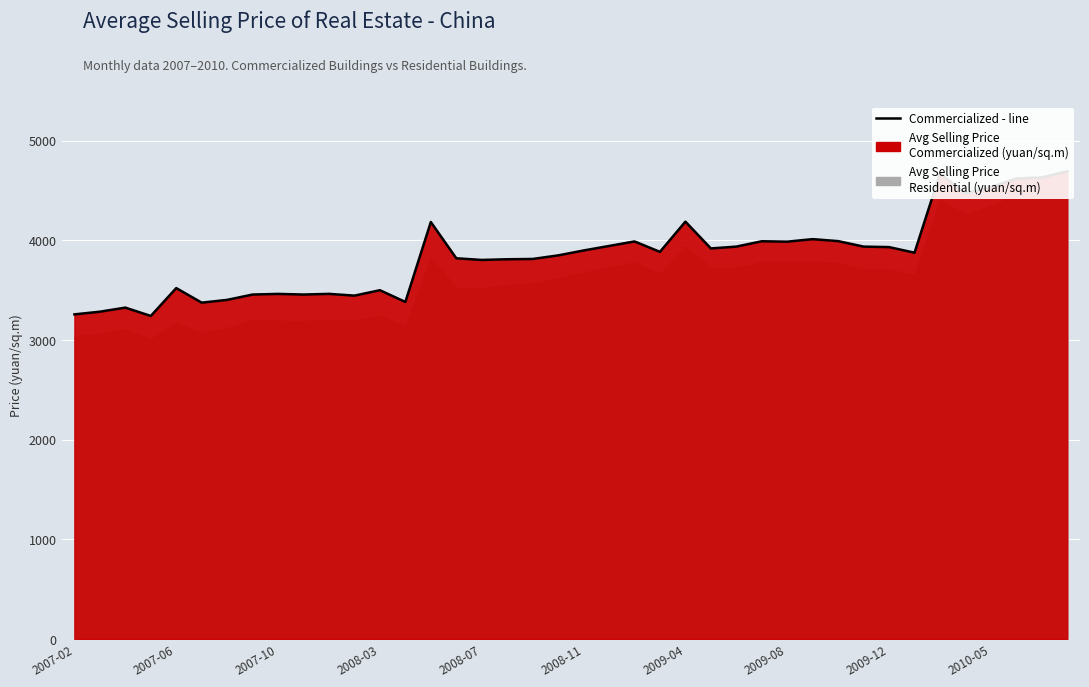

What is the minimum value shown in the chart?

3242.0